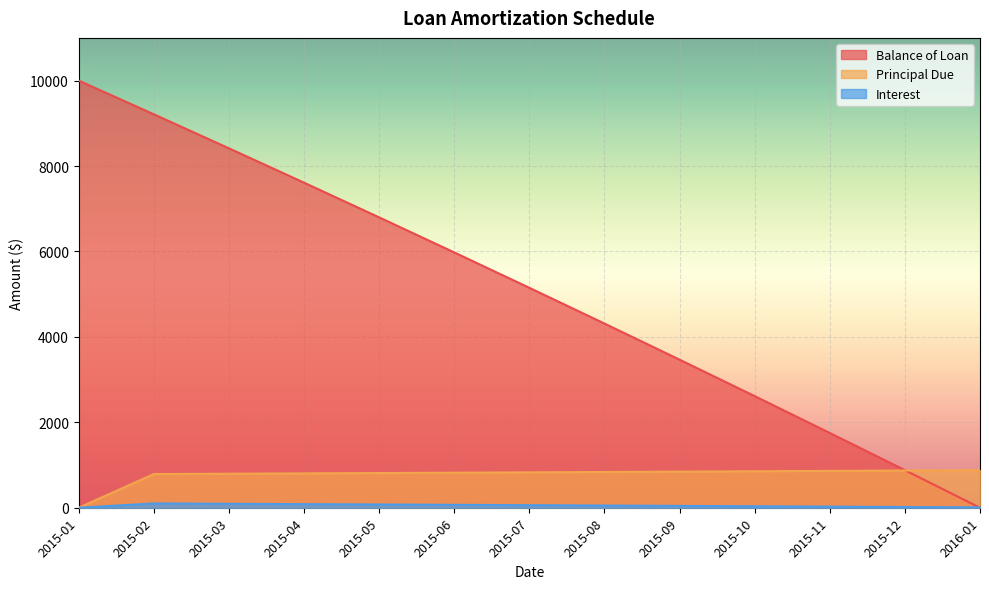

Rank the series at 2015-08 from highest to lowest value.

Balance of Loan, Principal Due, Interest